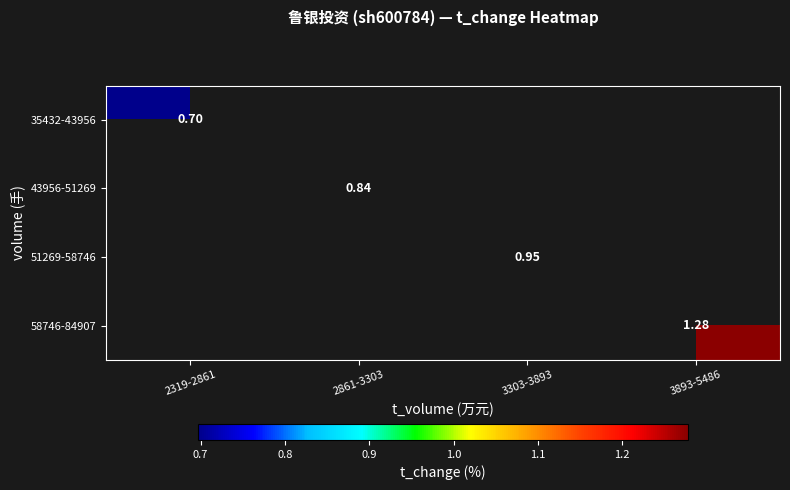

The value of 35432-43956 at 2319-2861 is 1.2. True or false?

False